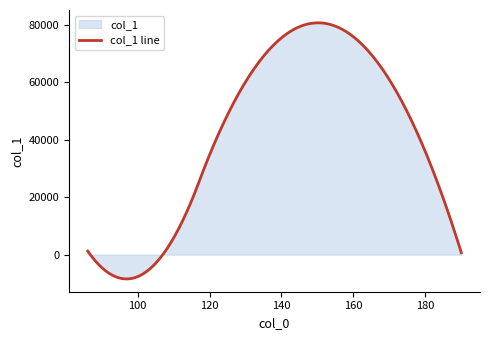

Does the chart have visible grid lines?

No